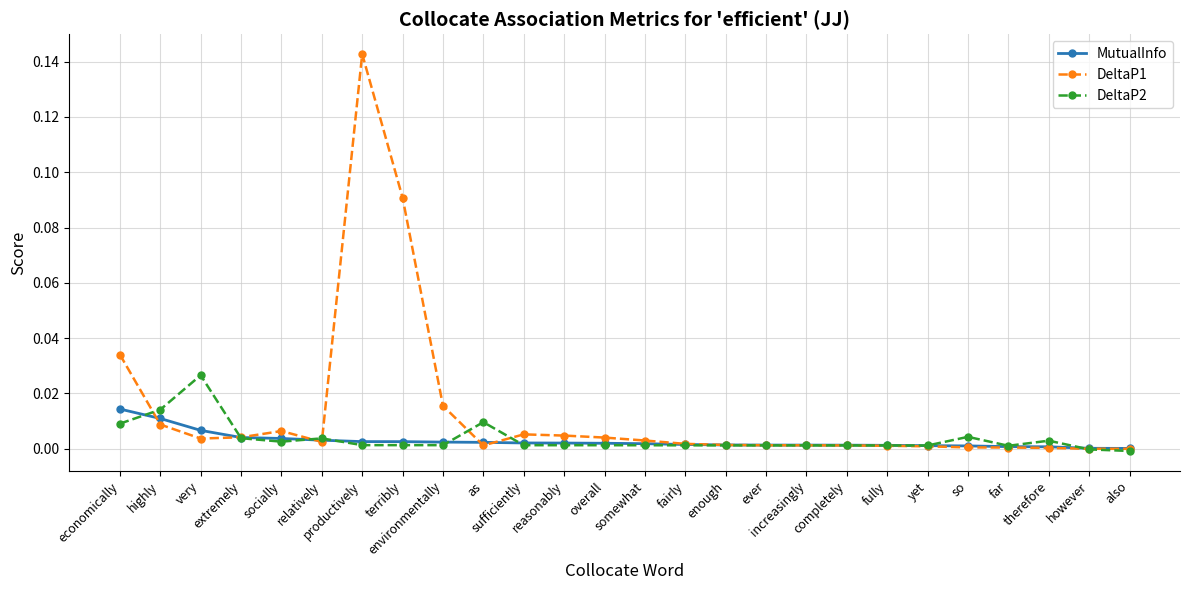

What is the label of the 7th point from the left?

productively